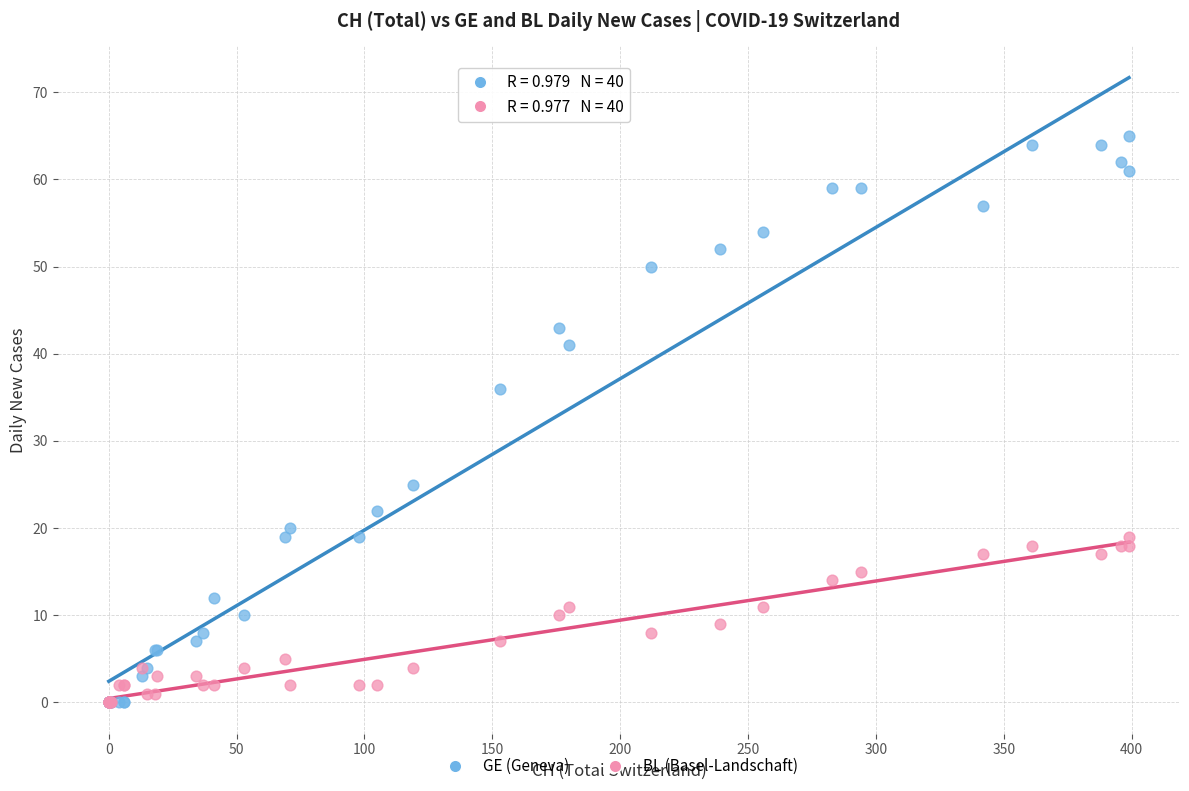

In the GE (Geneva) series, what Y value is closest to 32?

36